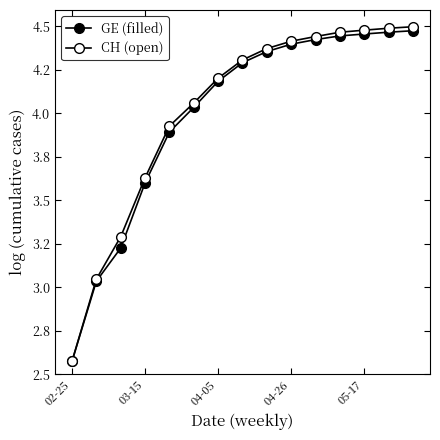

True or false: GE (filled) and CH (open) intersect in this chart.

False